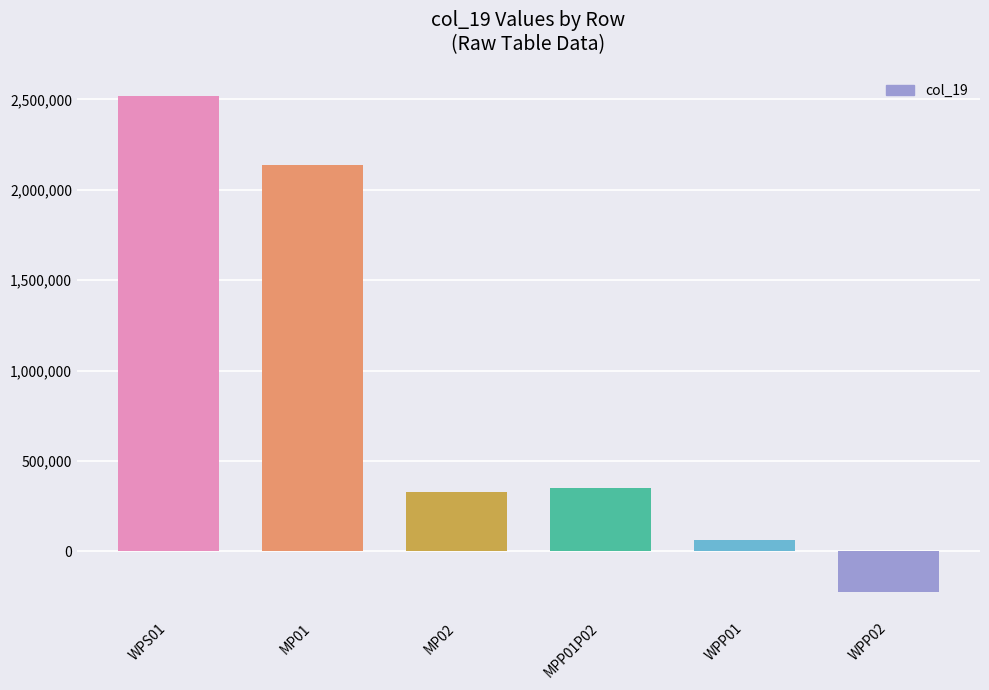

How many positive values are there?

5